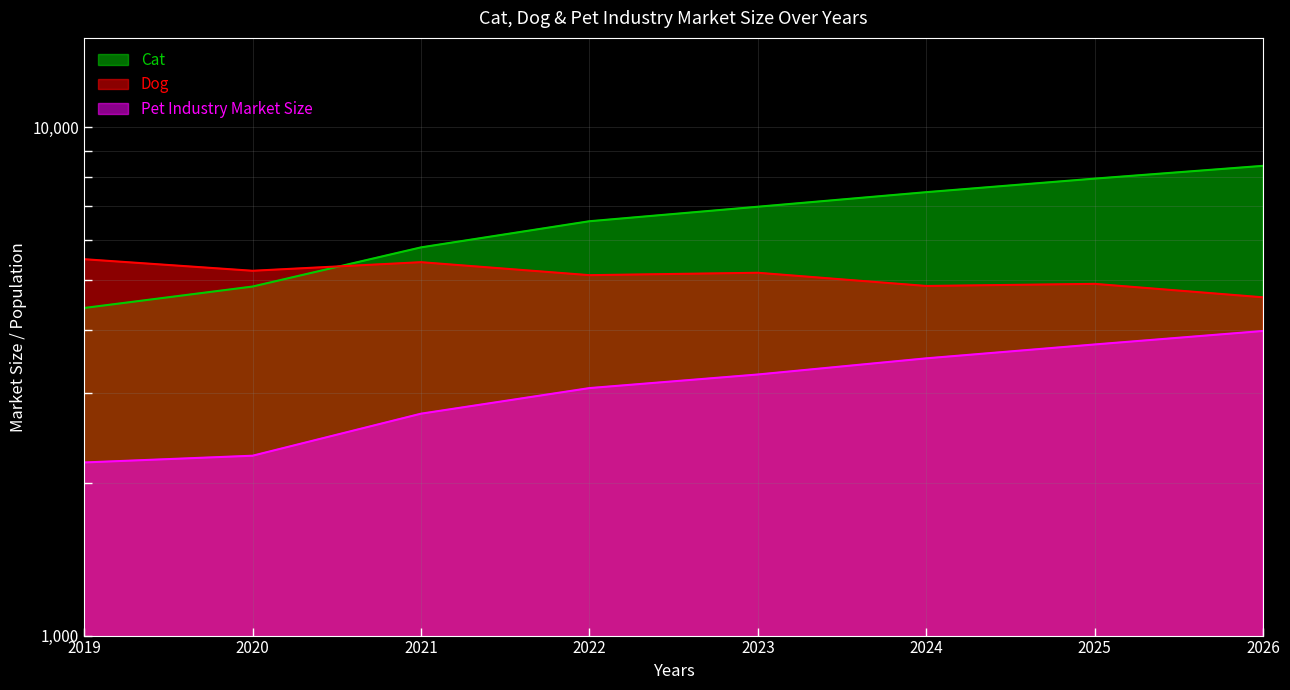

At 2019, list the series in order from largest to smallest.

Dog, Cat, Pet Industry Market Size